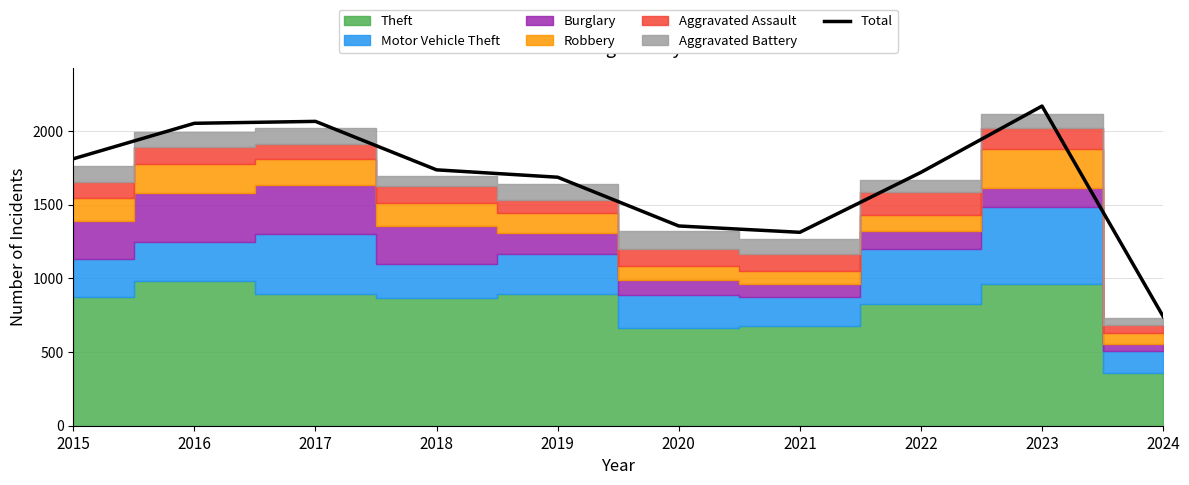

What is the ratio of the value at 2016 to the value at 2019?

1.2